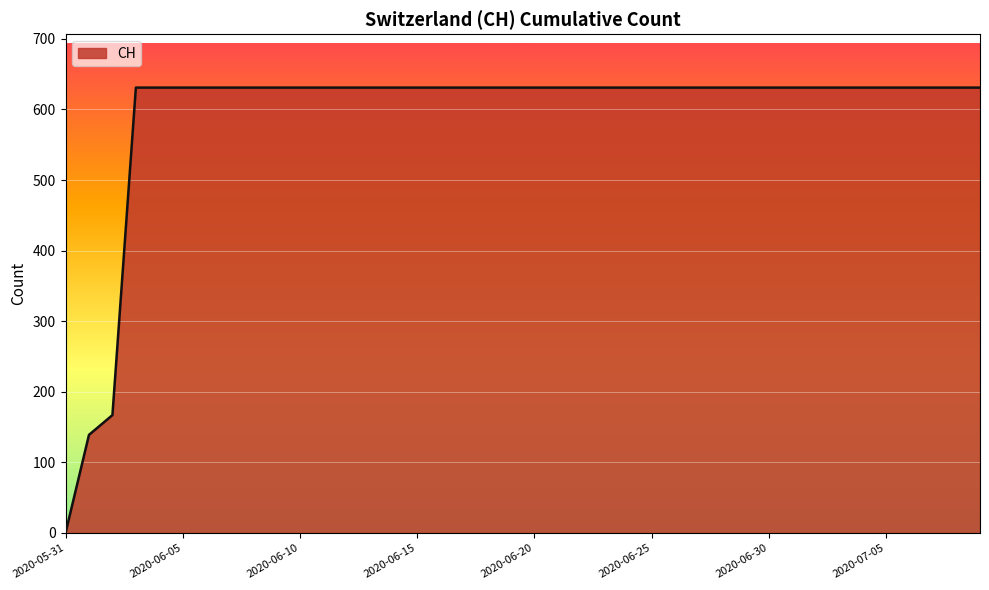

What is the greatest value displayed?

631